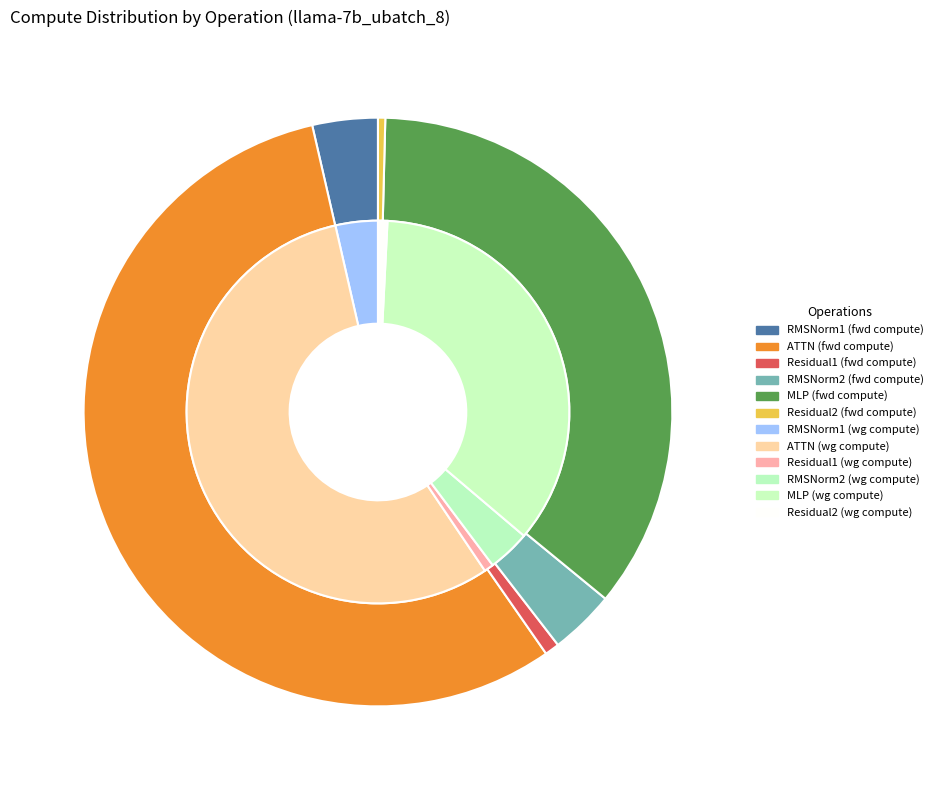

To the nearest percent, what is the difference between the largest and smallest slice percentages?

56%